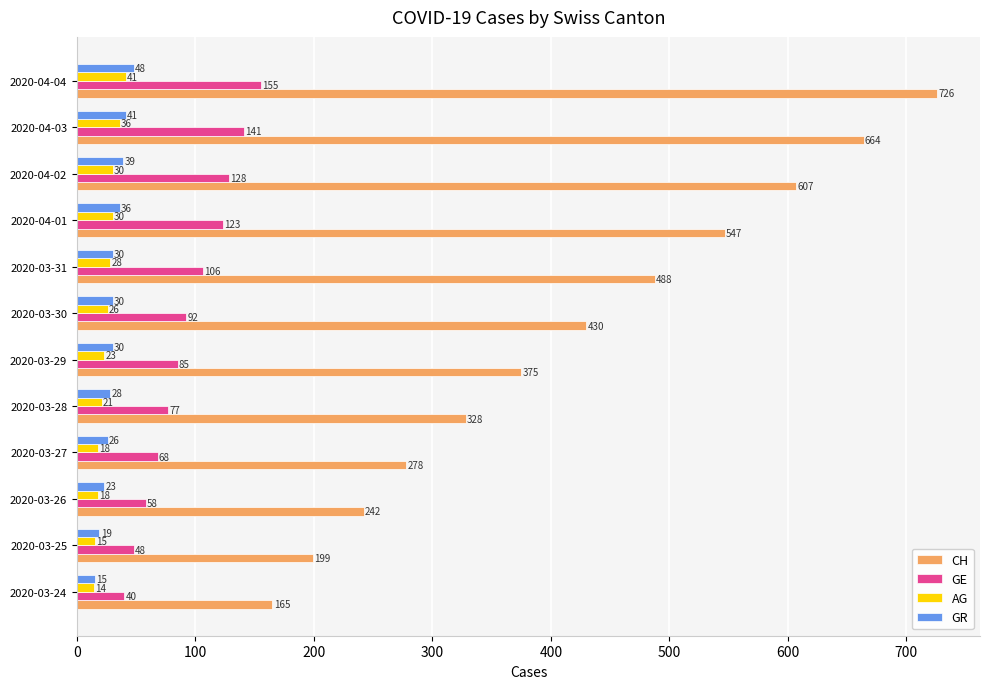

How many distinct data groups are displayed?

4